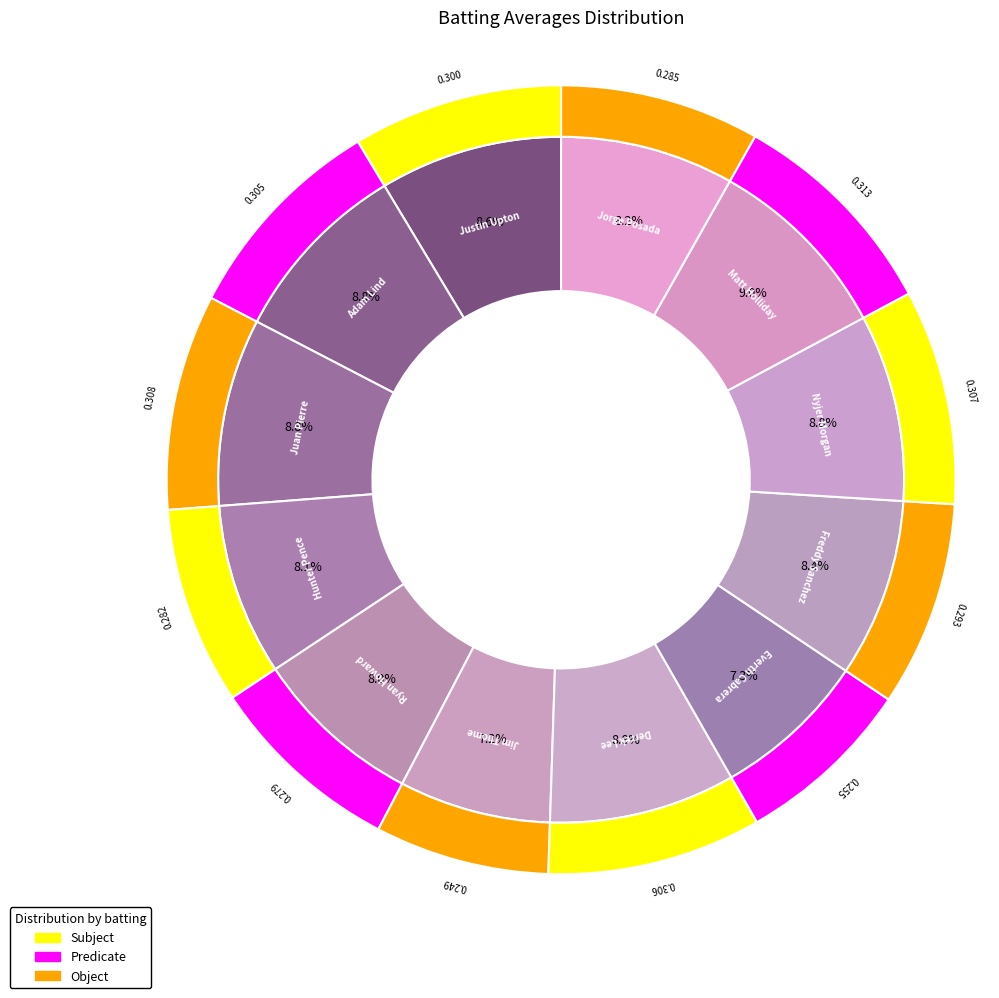

To the nearest percent, what is the average slice percentage?

8%